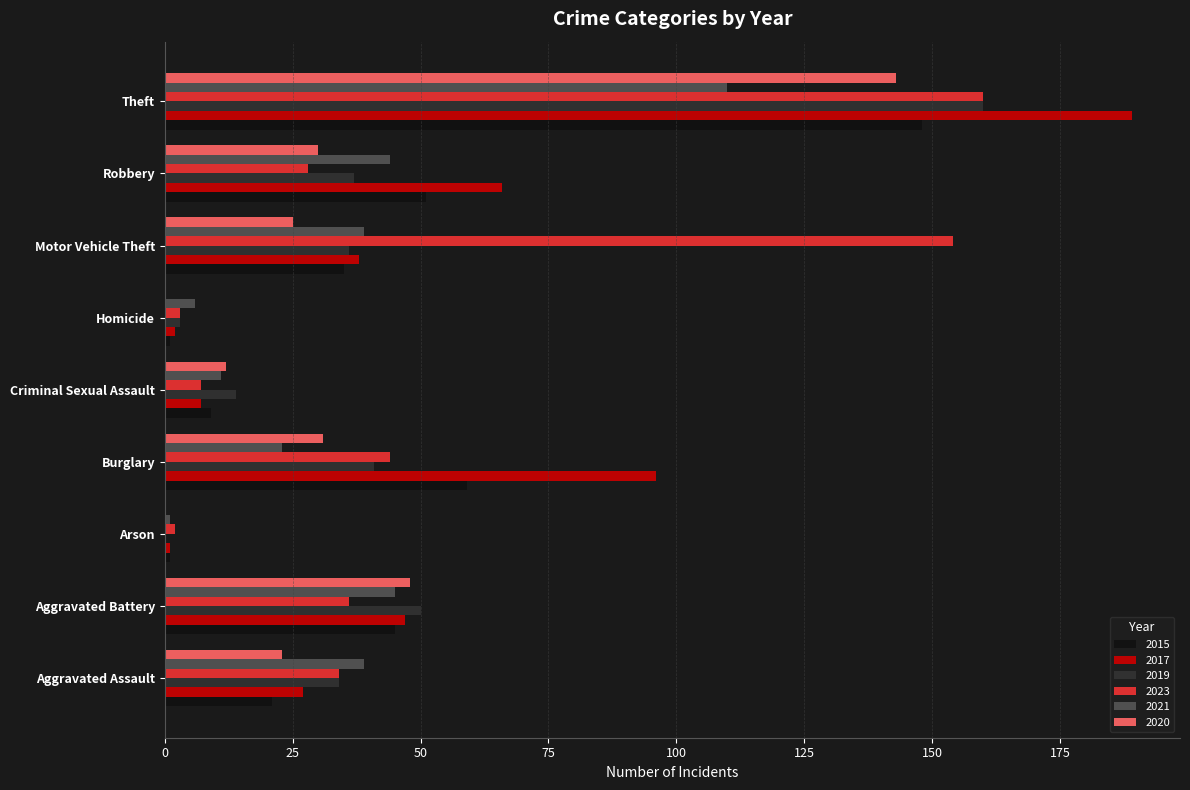

What is the difference between the 2021 values at Criminal Sexual Assault and Arson?

10